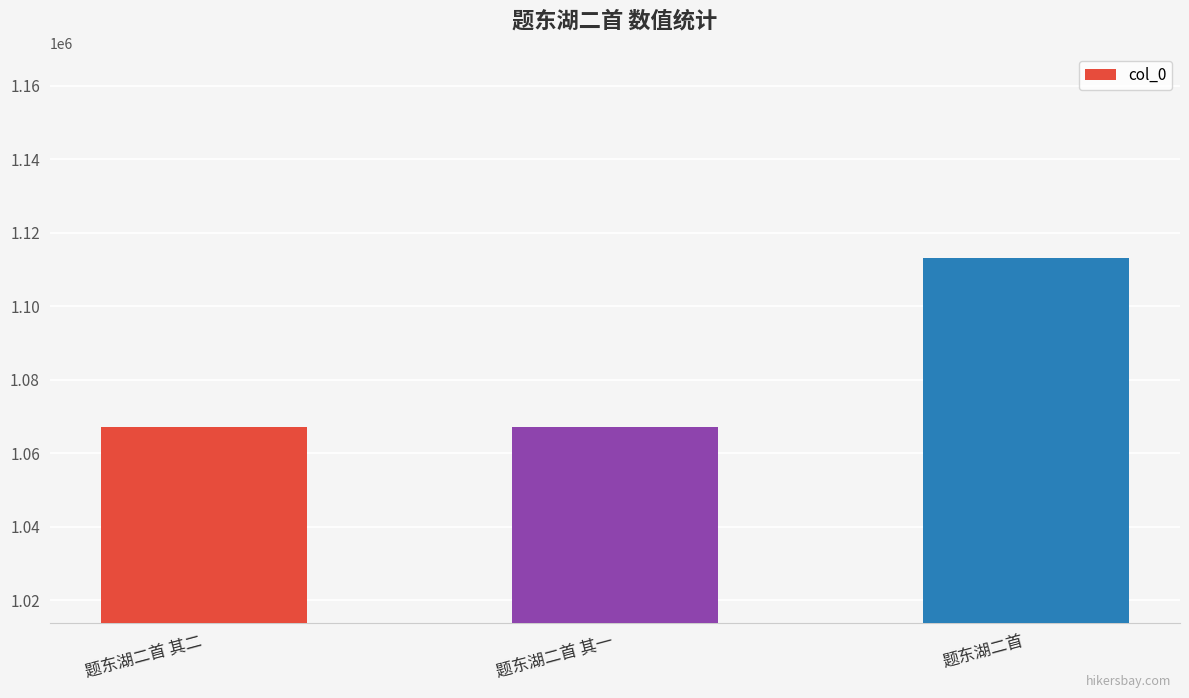

What is the label of the 1st bar from the right?

题东湖二首